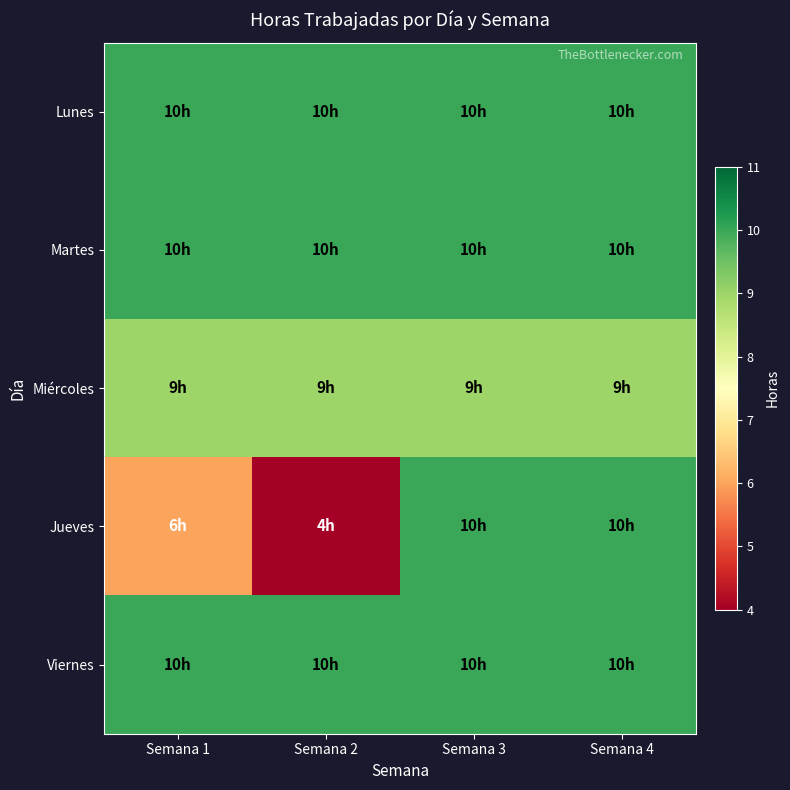

Which series has the largest total across all categories?

Lunes